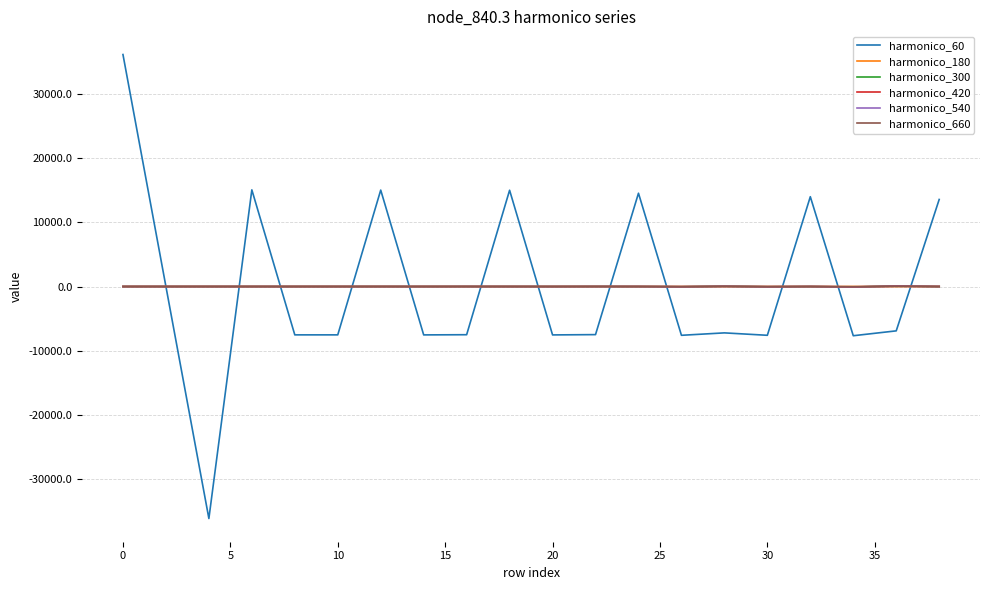

At how many categories does at least one series exceed 34869?

1